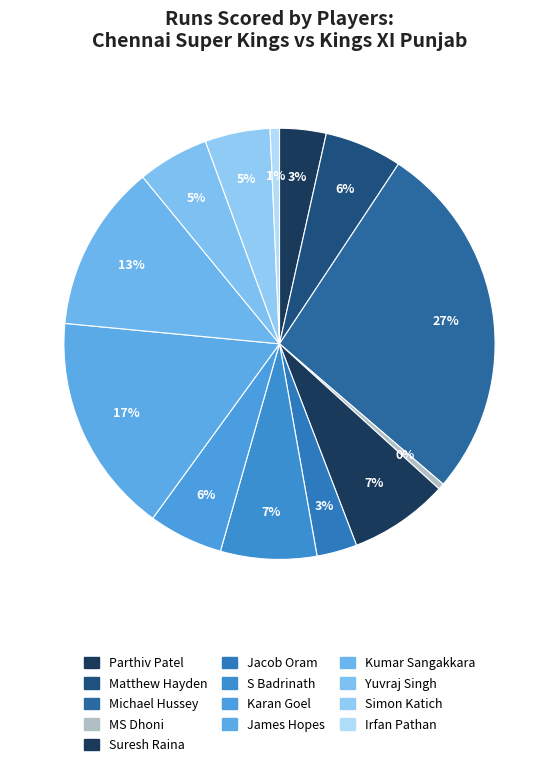

Is the sum of Michael Hussey and James Hopes greater than half?

No